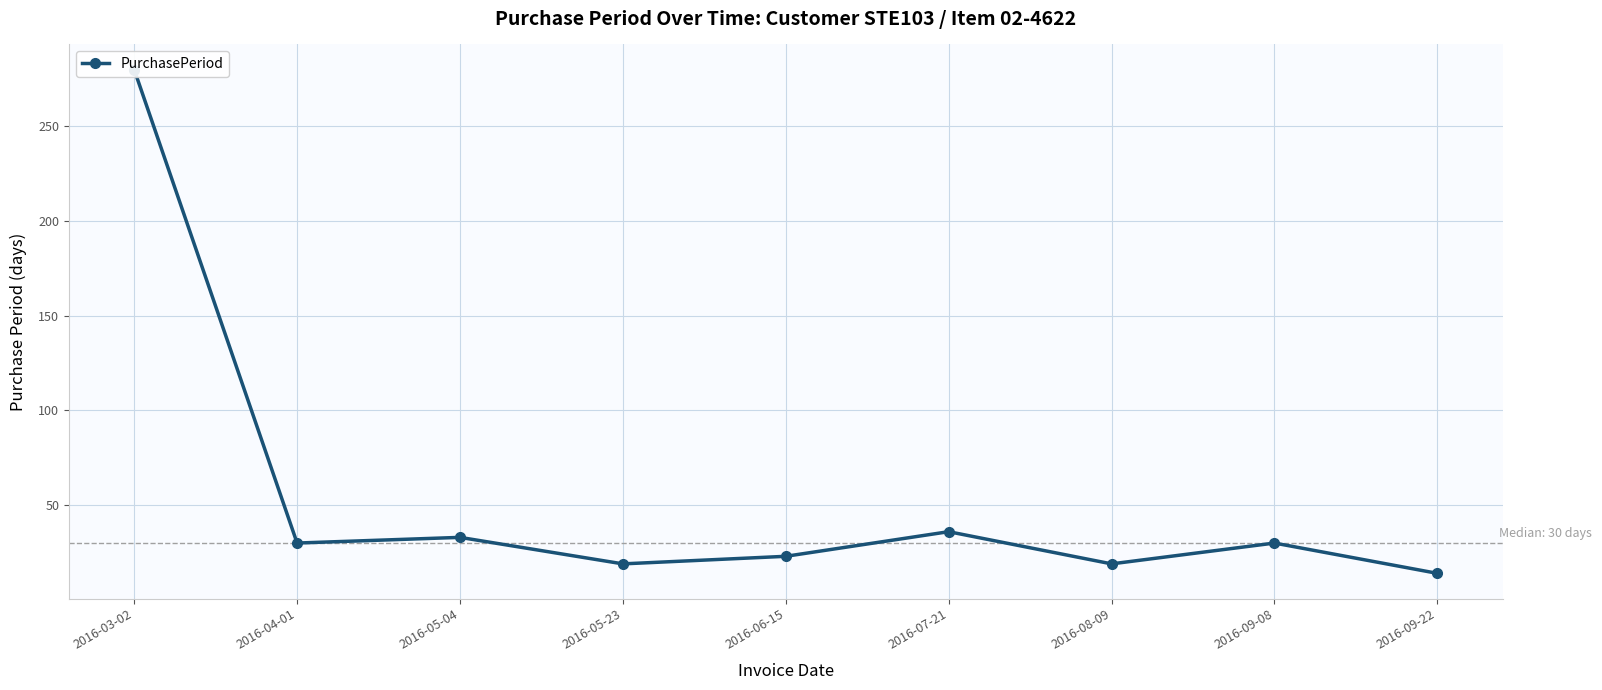

The chart shows a value of 38 at 2016-06-15. True or false?

False